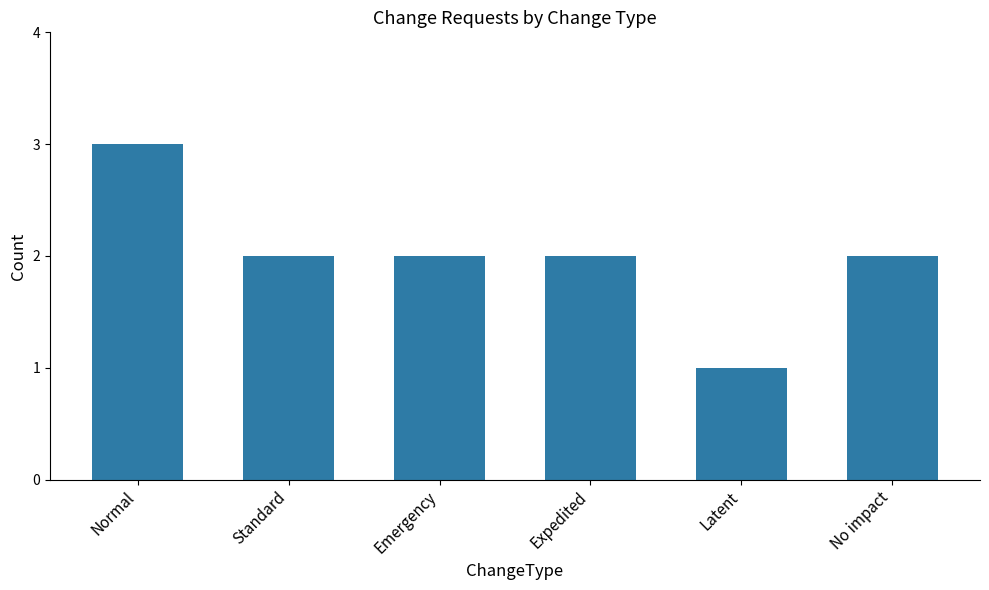

What is the minimum value shown in the chart?

1